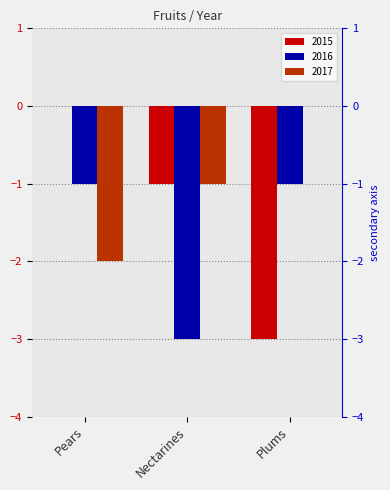

Which label corresponds to the smallest value in the chart?

Plums